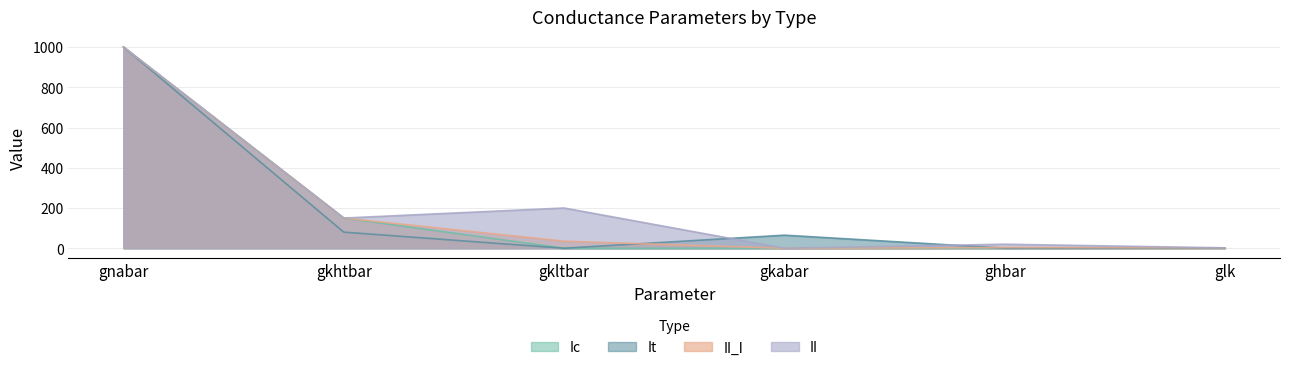

How many values in the It series are below 65?

3